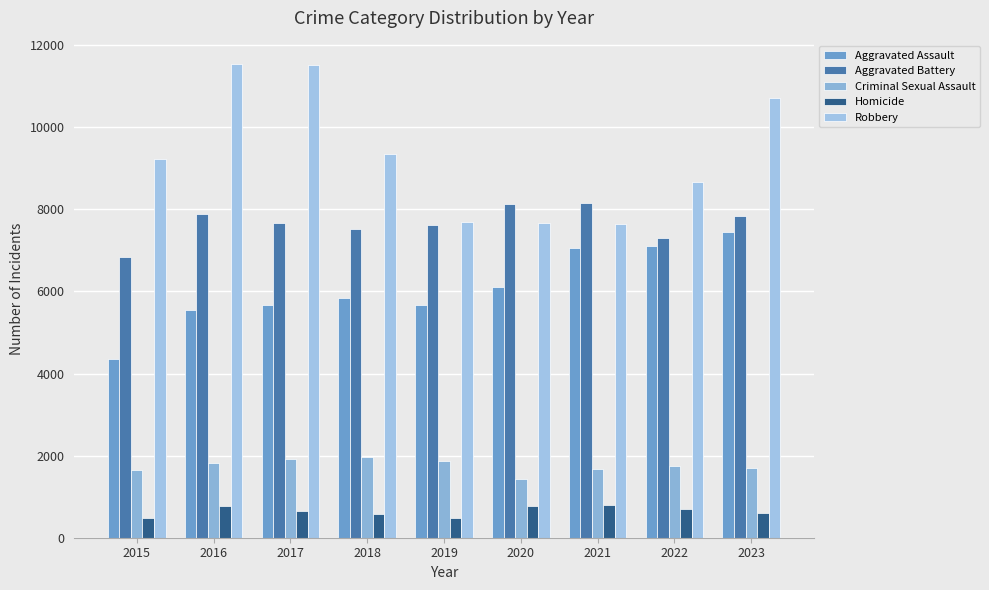

Which series has the largest total across all categories?

Robbery